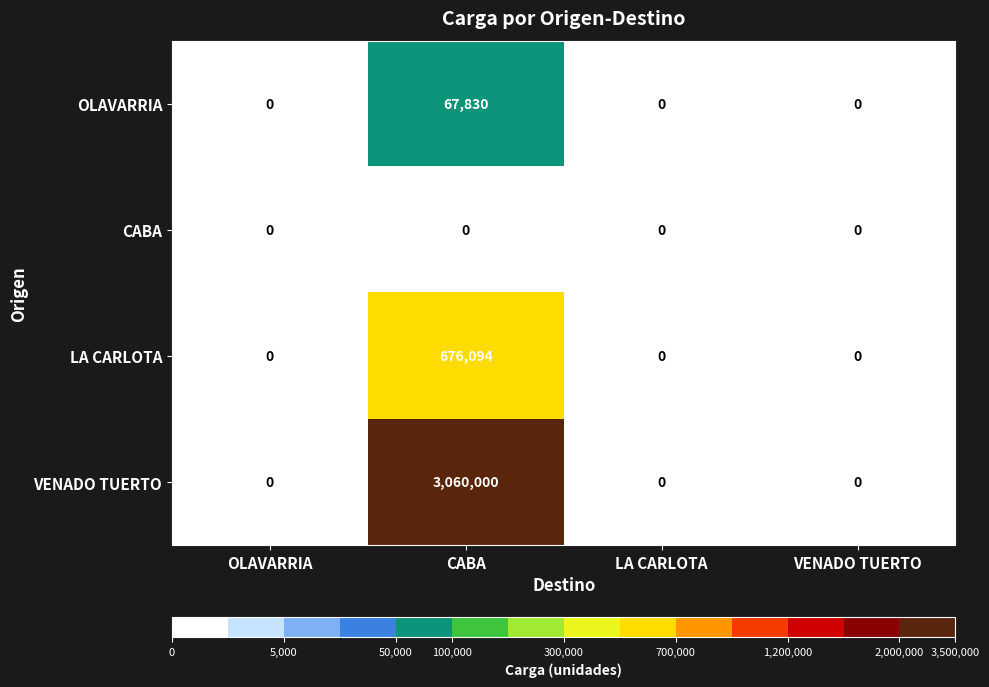

Reading left to right, transcribe all the data shown in this chart.

OLAVARRIA: 0	67830	0	0
CABA: 0	0	0	0
LA CARLOTA: 0	676094	0	0
VENADO TUERTO: 0	3060000	0	0